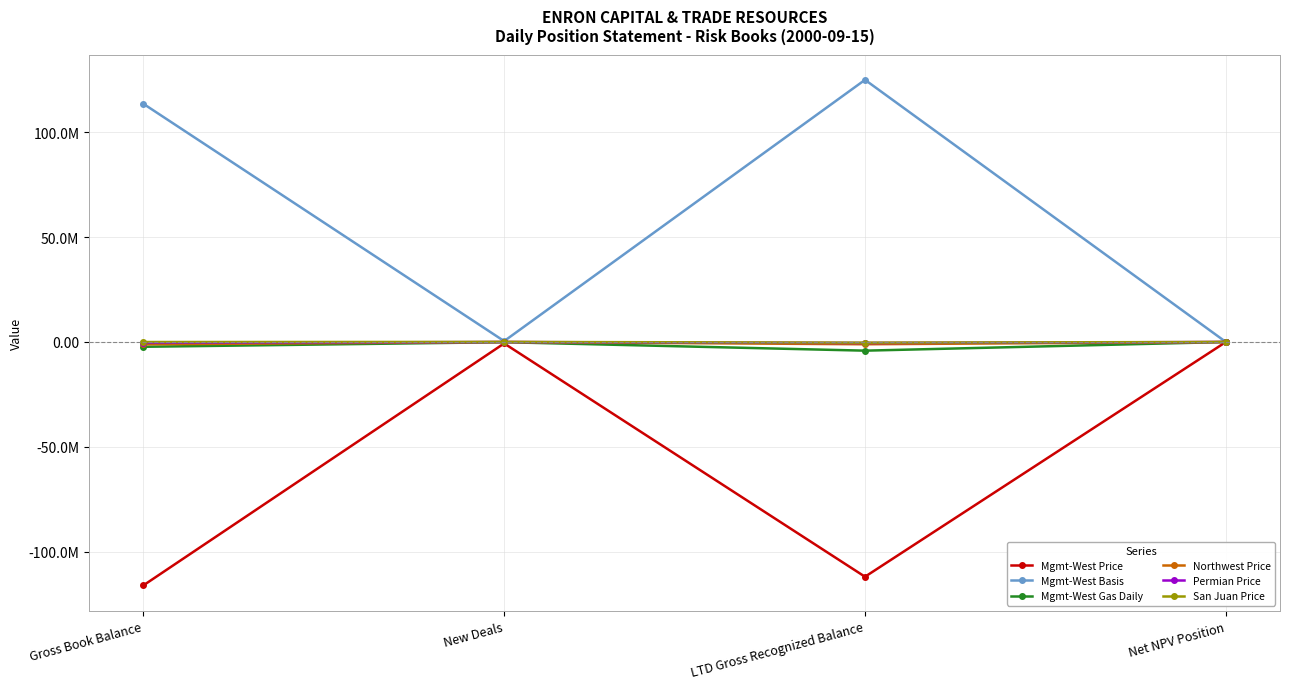

What is the difference between the second highest and second lowest values in the San Juan Price series?

16497.0